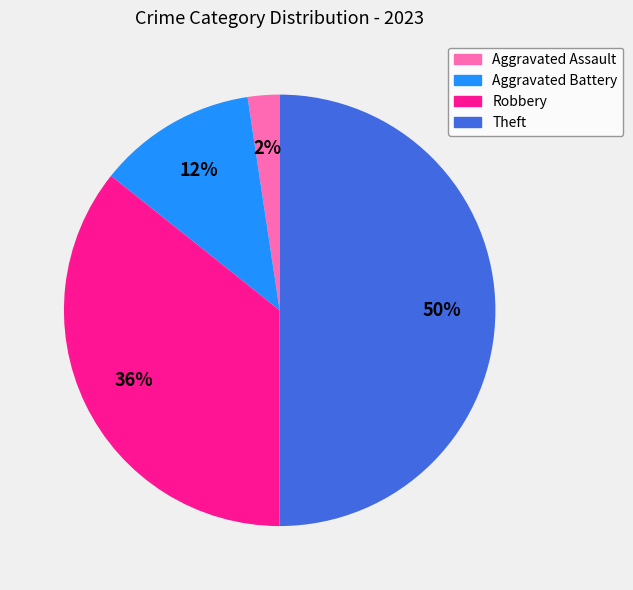

Count the number of slices in the pie.

4